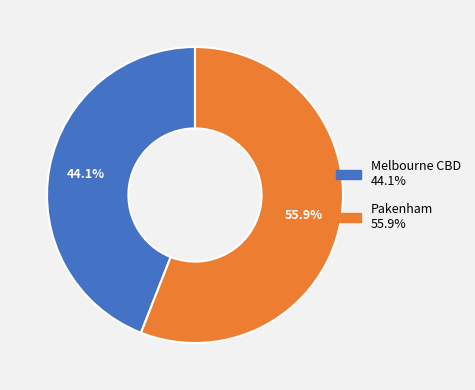

Is the sum of Melbourne CBD and Pakenham greater than half?

Yes